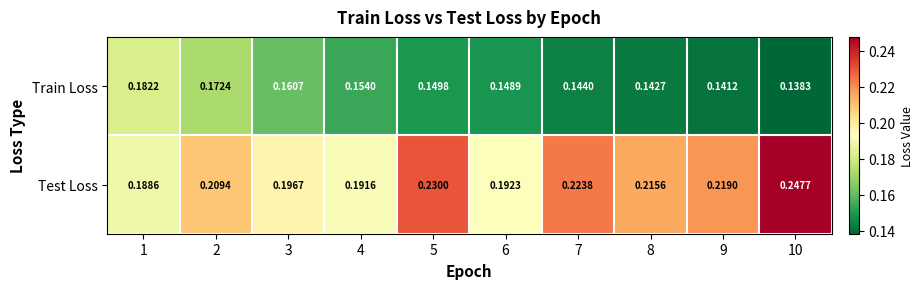

At 6, list the series in order from largest to smallest.

Test Loss, Train Loss